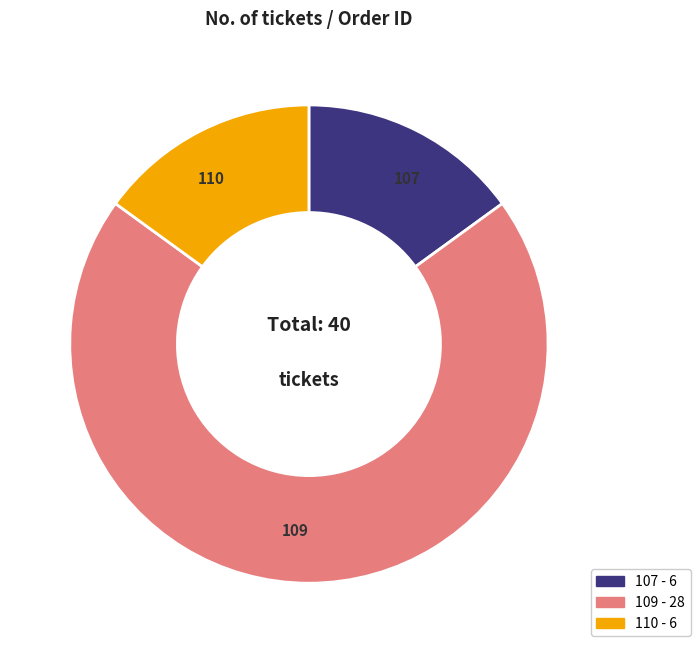

Which category has the biggest portion of the pie?

109